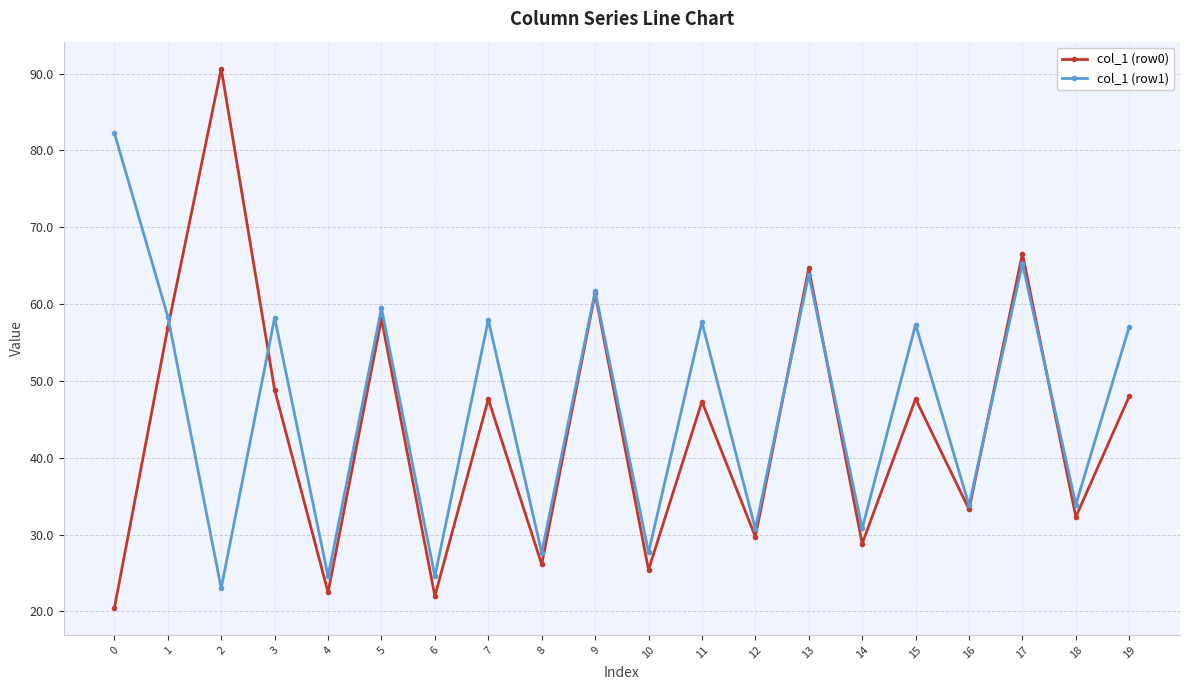

Is it true that col_1 (row1) equals 116.9 at 17?

False